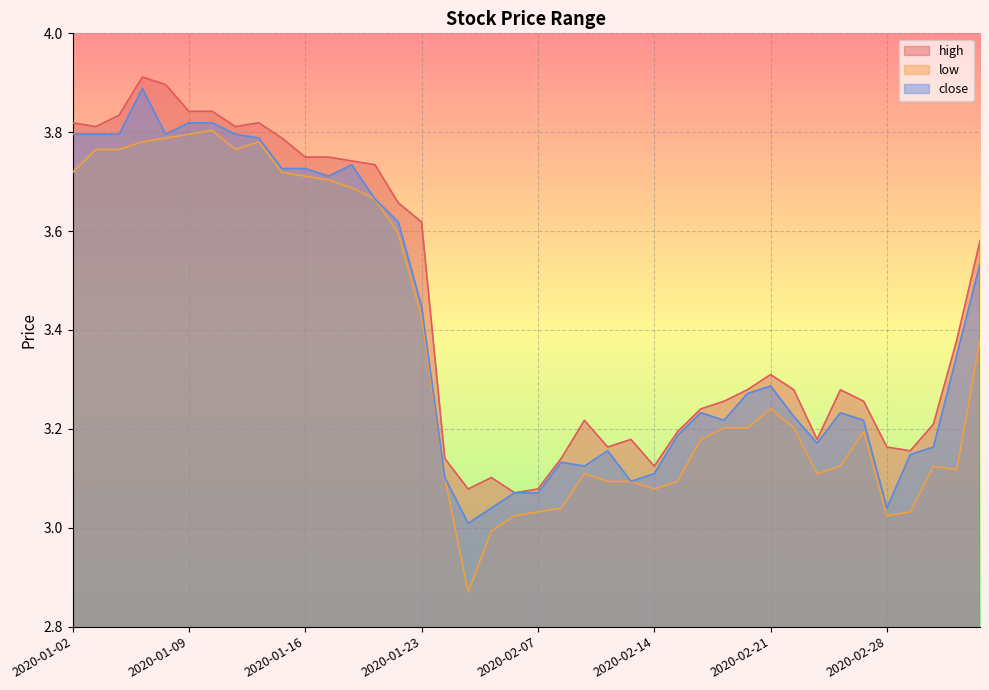

Which series has the largest total across all categories?

high